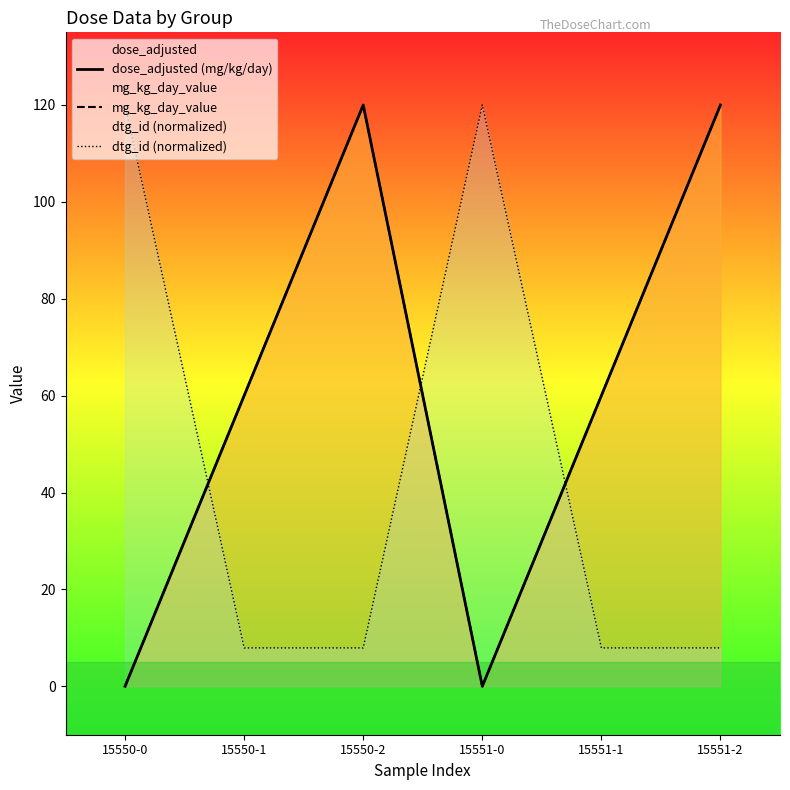

What is the average value of the dtg_id (normalized) series?

45.3